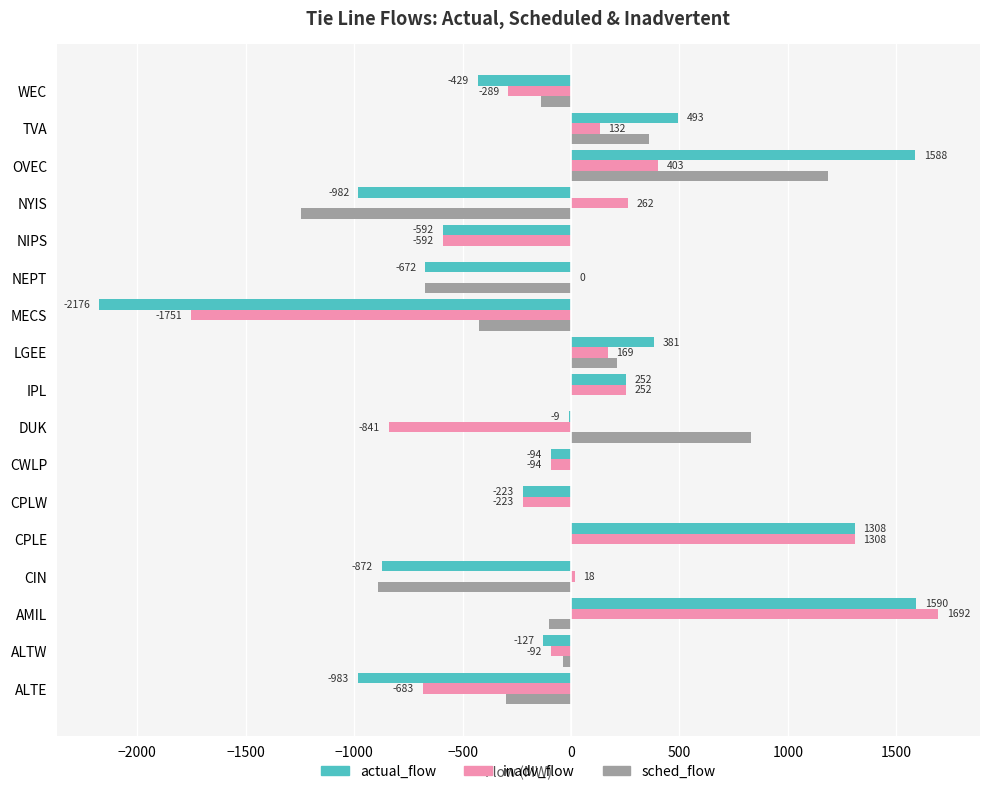

At which label is inadv_flow closest to -29?

NEPT